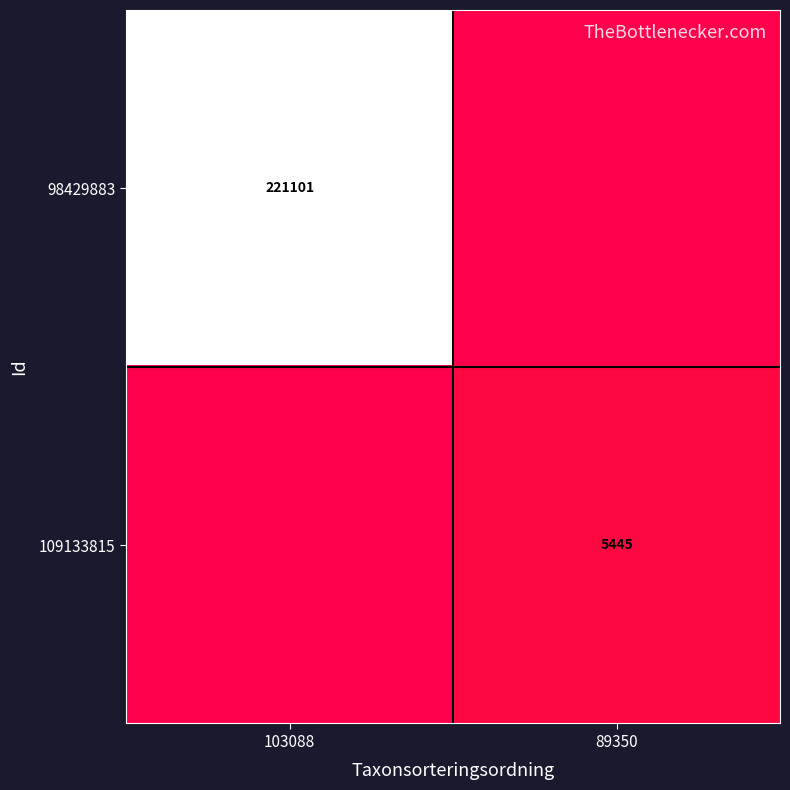

True or false: 109133815 has a value of 5445 at 89350.

True